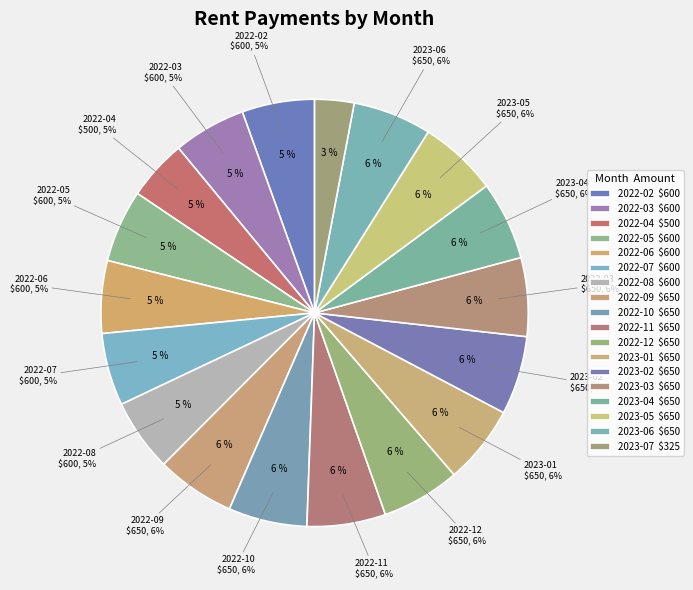

To the nearest percent, what portion does 2022-03 represent?

5%